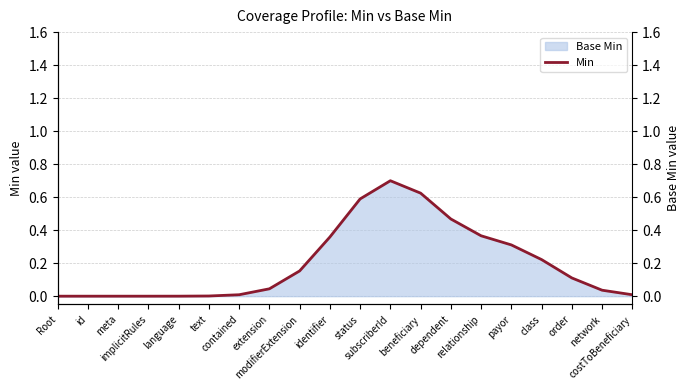

The chart shows a value of 0.0 at meta. True or false?

True